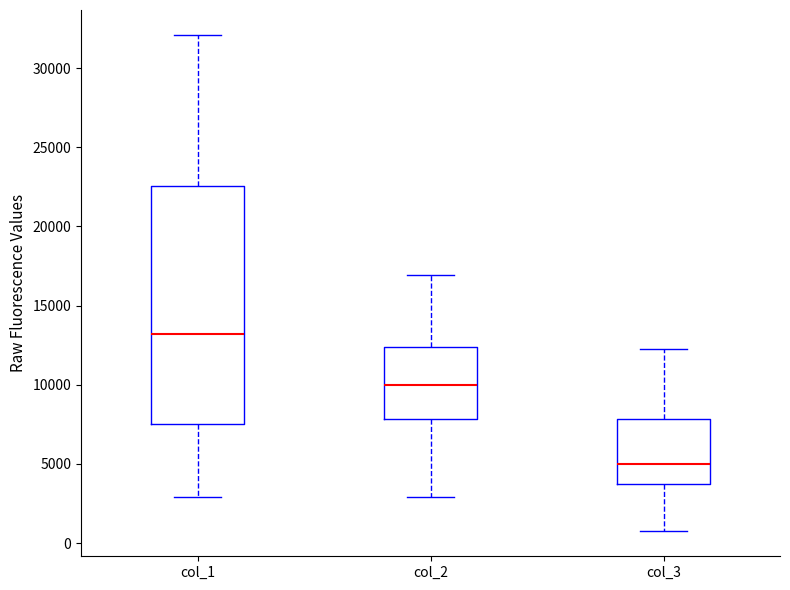

Comparing the boxes themselves (not the whiskers), which one is the tallest?

col_1